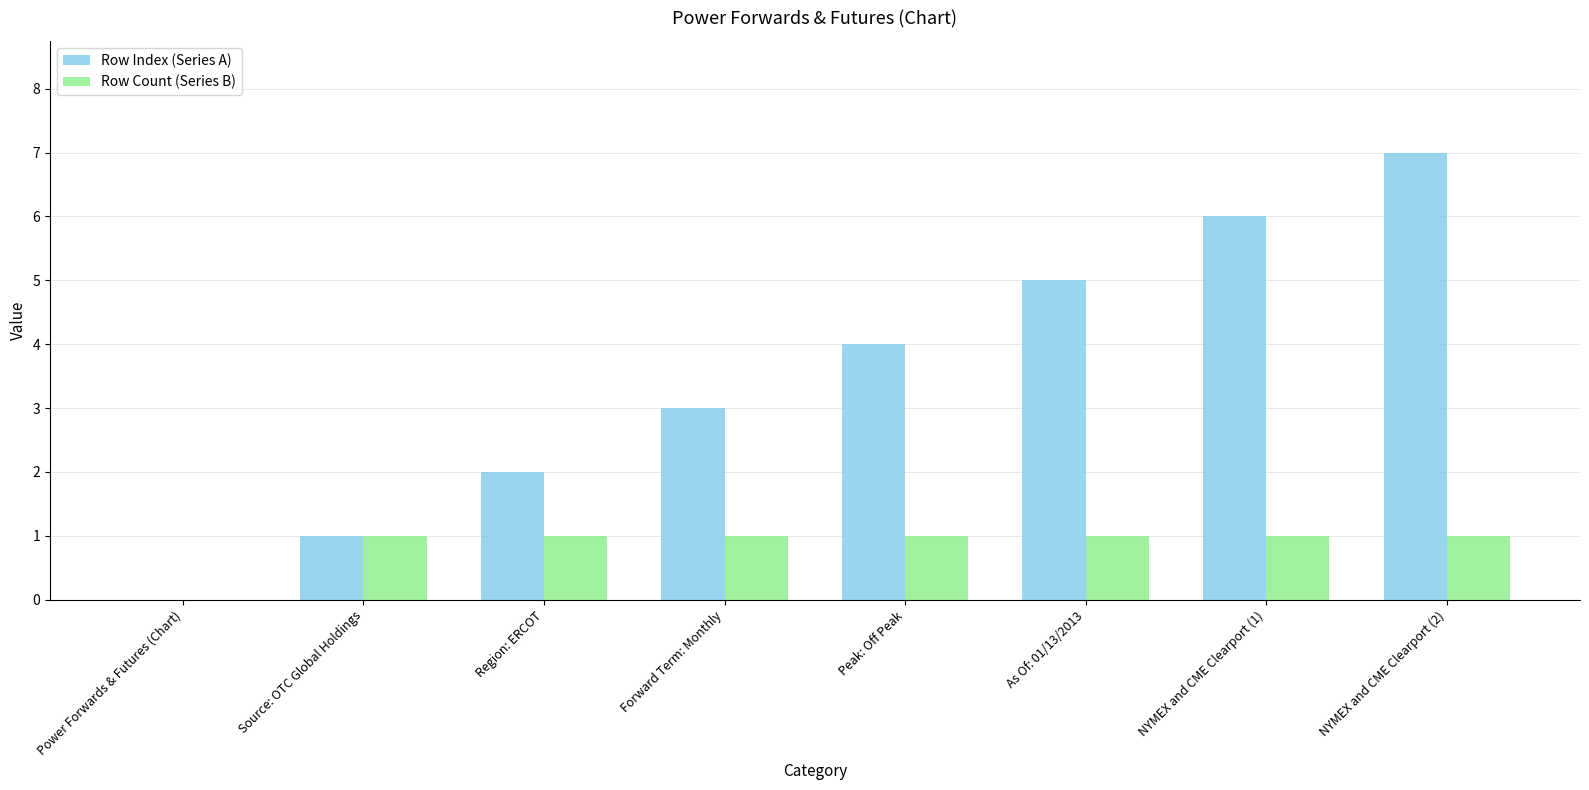

Is it true that Row Index (Series A) equals 2 at Forward Term: Monthly?

False